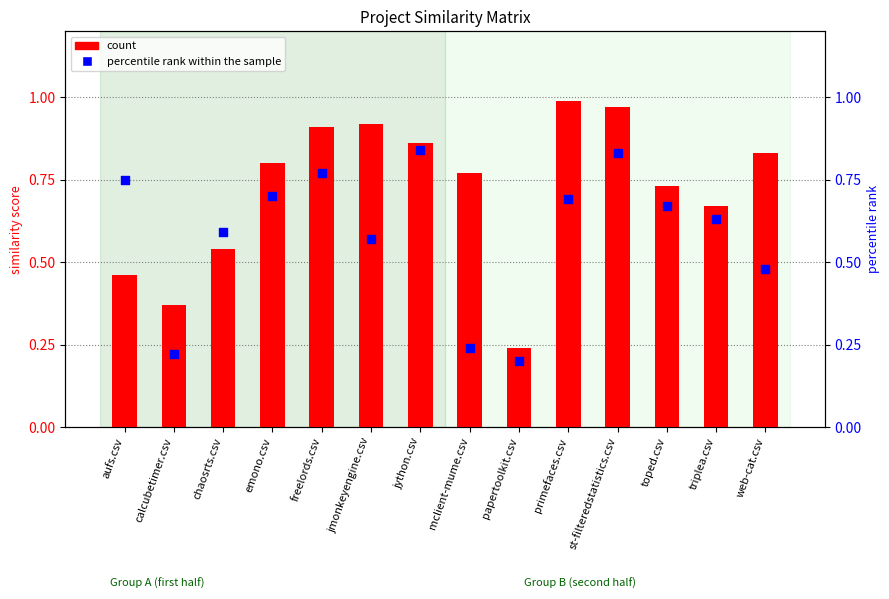

Which series has the widest spread of Y values?

count